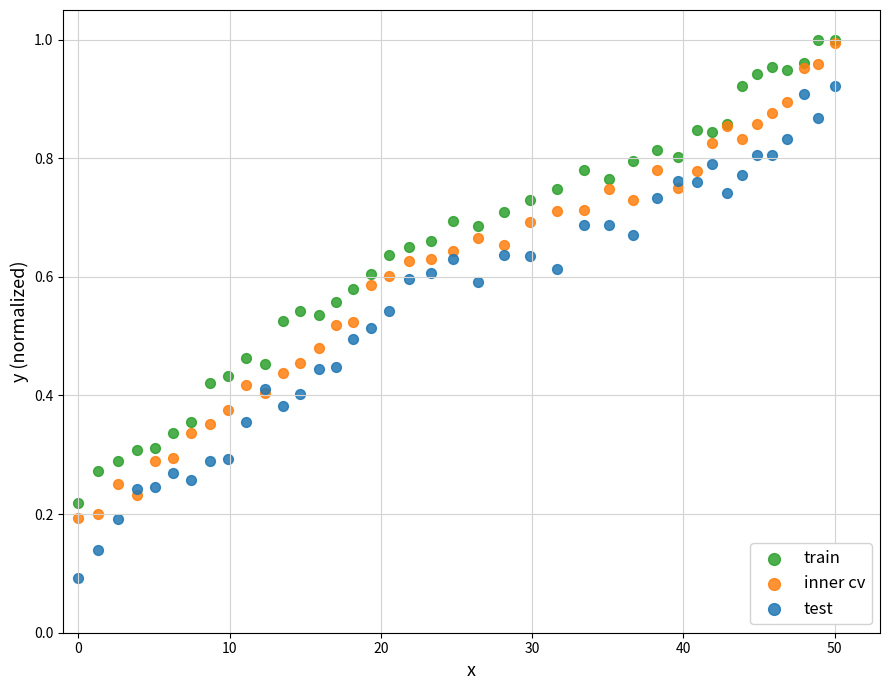

What are all the series names shown in the legend?

train, inner cv, test